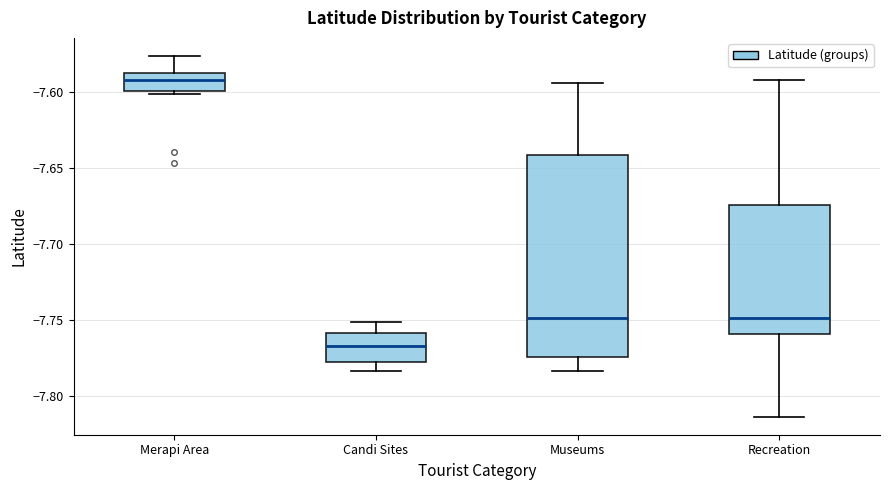

Which box's median line is the highest?

Merapi Area